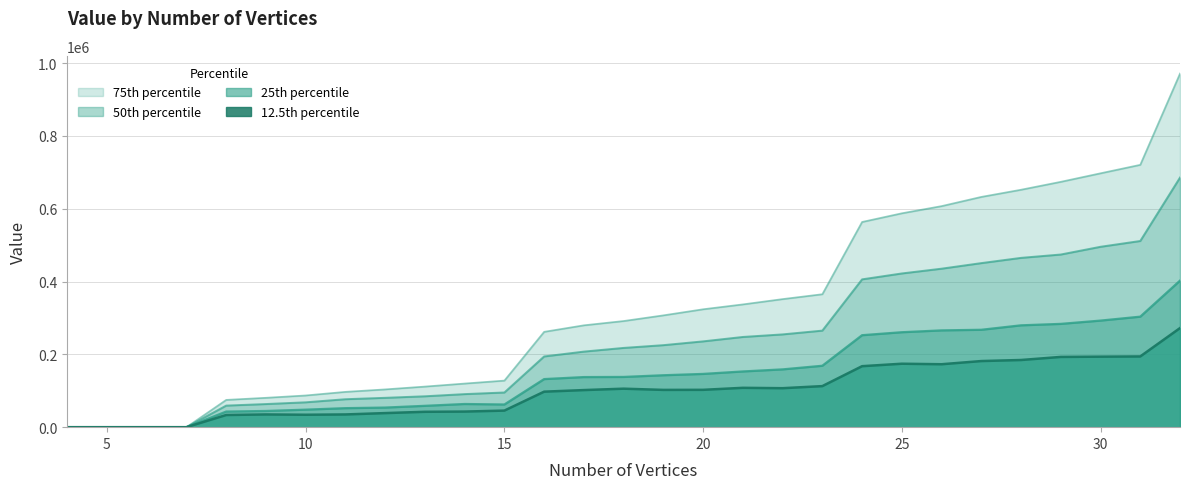

Which series changed the most between 9 and 11?

75